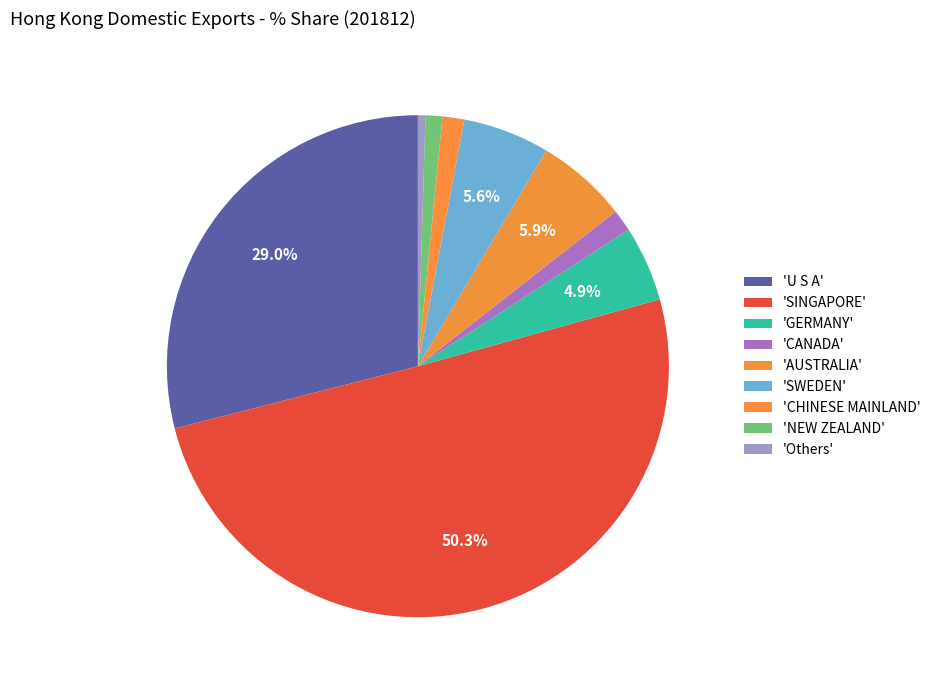

How many segments does this pie chart have?

9